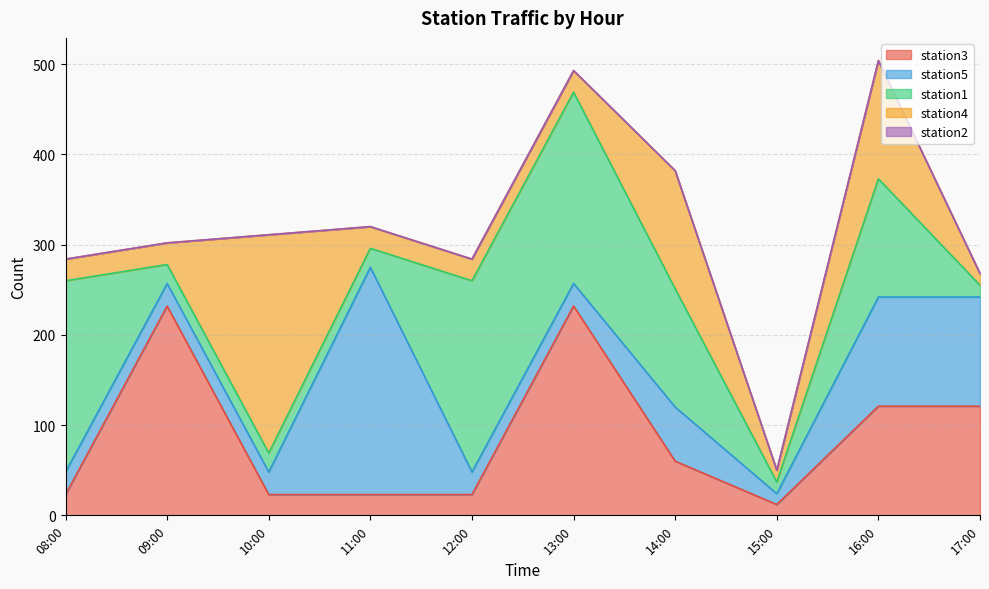

List the series in order of their peak value, lowest first.

station2, station1, station3, station4, station5